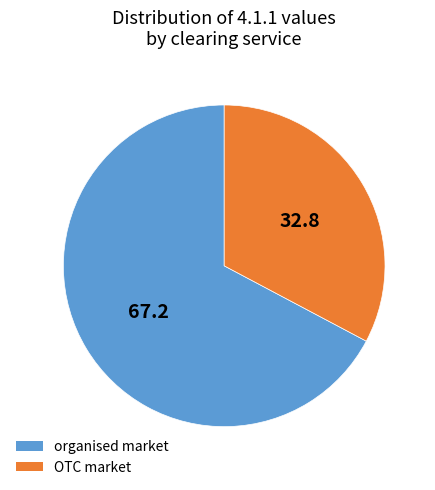

Which has a higher value, OTC market or organised market?

organised market